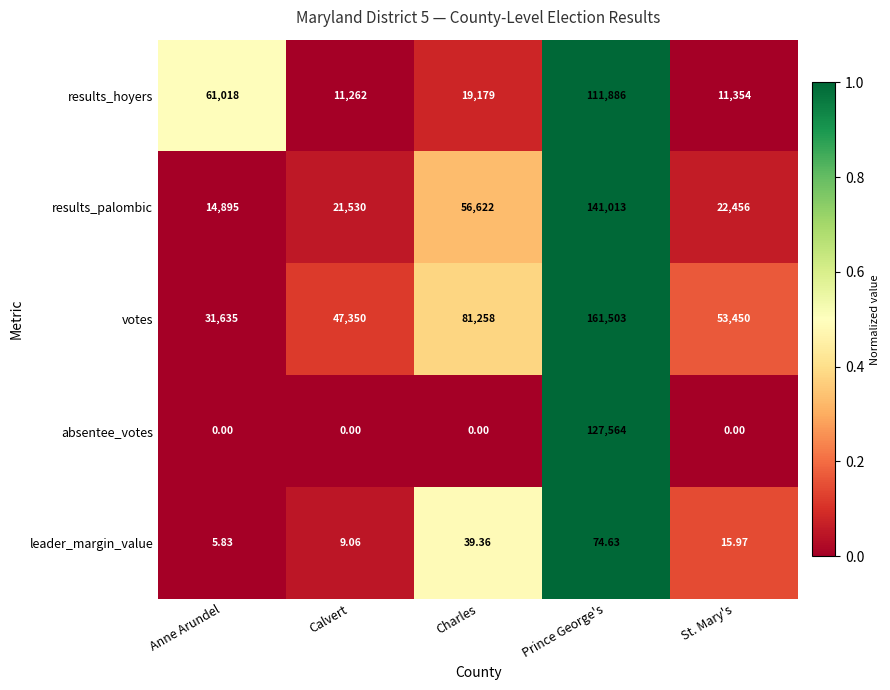

Which series has the largest range (max minus min)?

votes